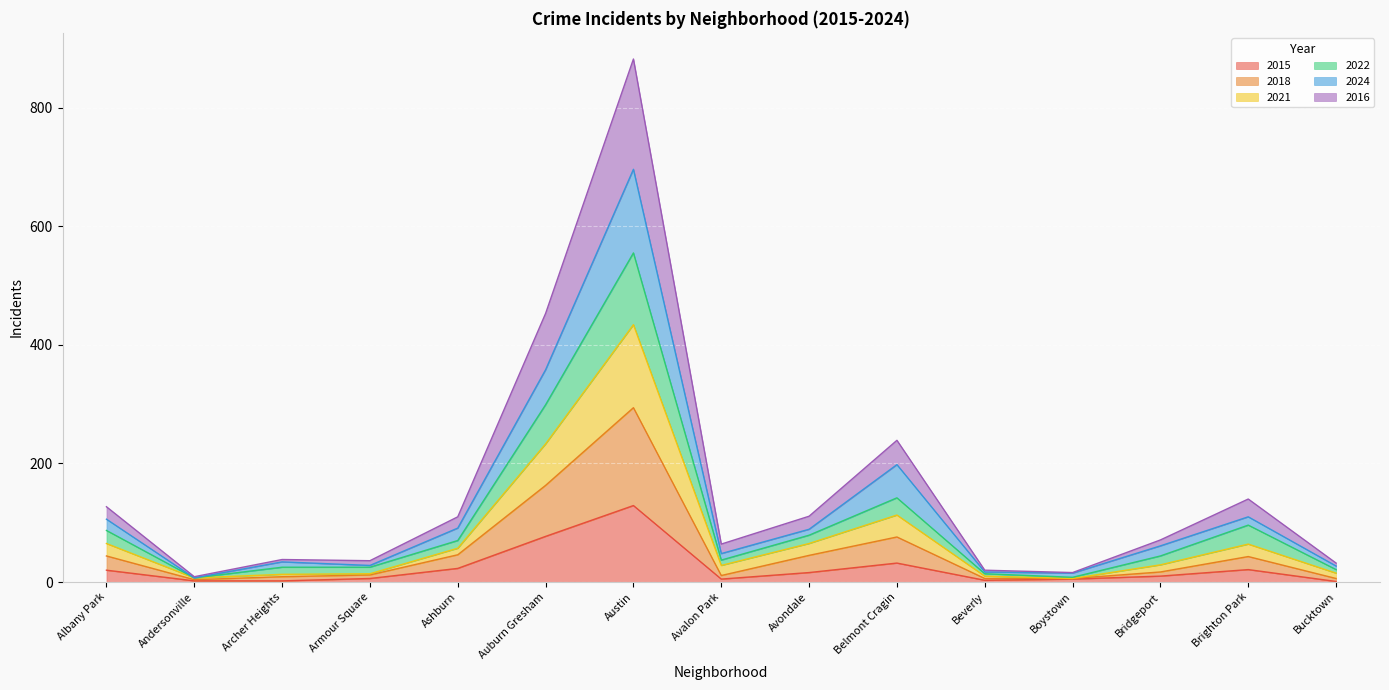

How many distinct data groups are displayed?

6